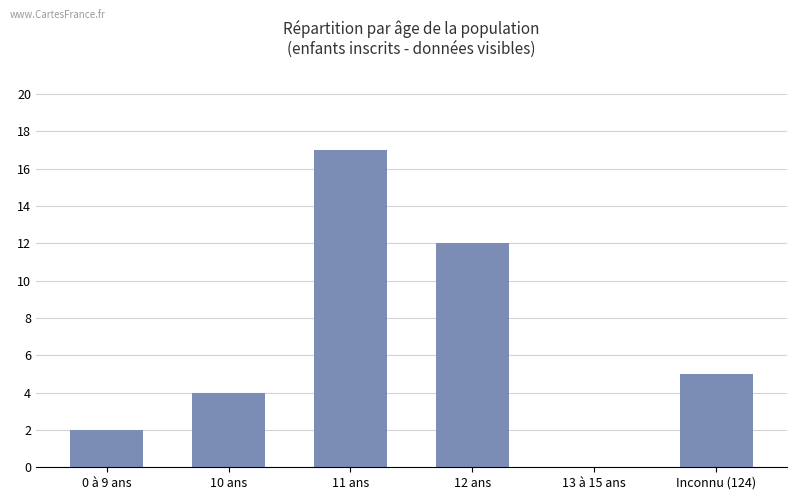

What is the sum of the values at 13 à 15 ans and 11 ans?

17